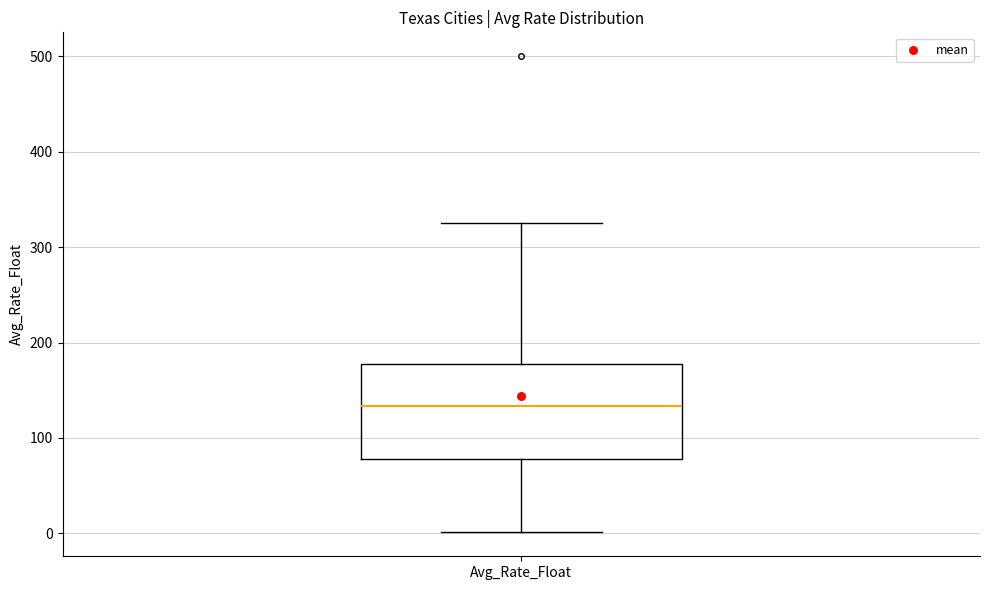

Read this box plot against the y-axis: the position of the median line, the range covered by the box, and the ends of both whiskers. The values are not printed on the chart, so give them approximately, as read against the axis.

median 130, box 80 to 180, whiskers 0 to 330